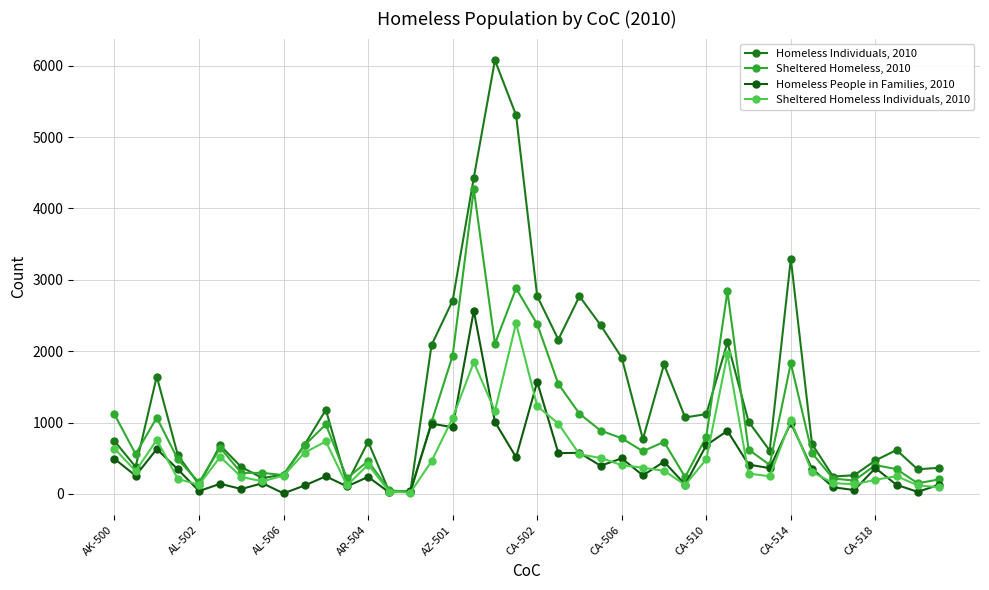

Rank the series by their maximum value, from highest to lowest.

Homeless Individuals, 2010, Sheltered Homeless, 2010, Homeless People in Families, 2010, Sheltered Homeless Individuals, 2010